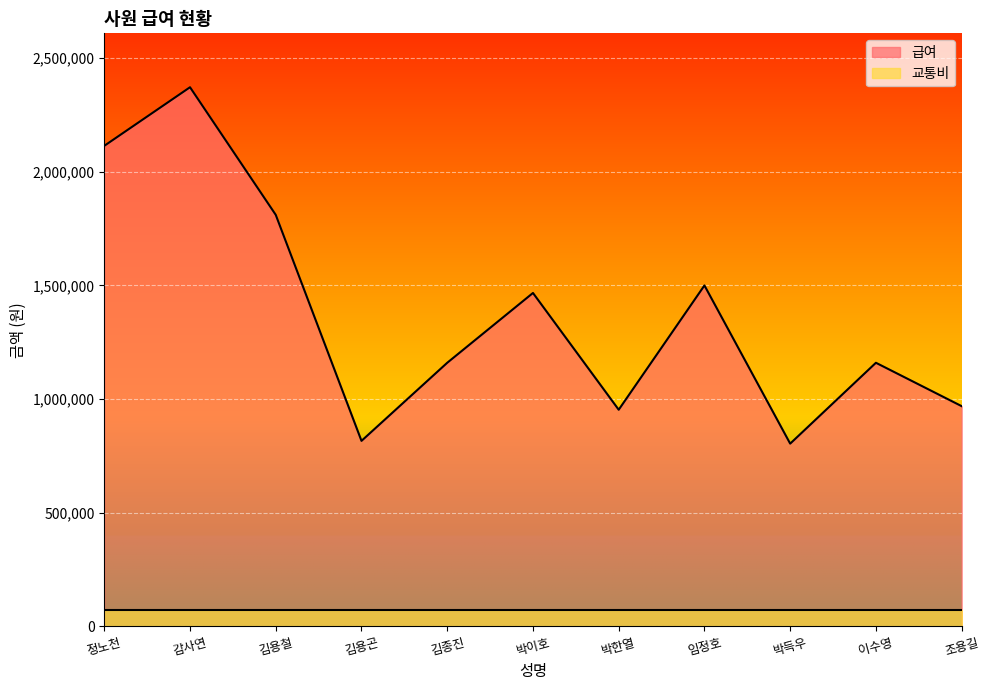

How many interior local valleys (lower than both neighbors) does the data have?

3